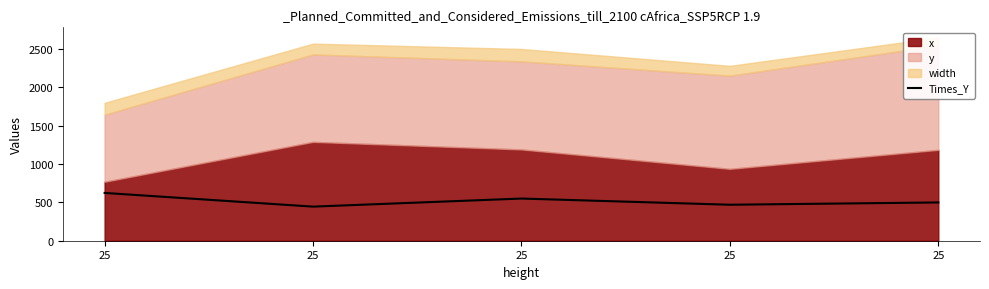

Rank the categories by value from highest to lowest.

25, 25, 25, 25, 25